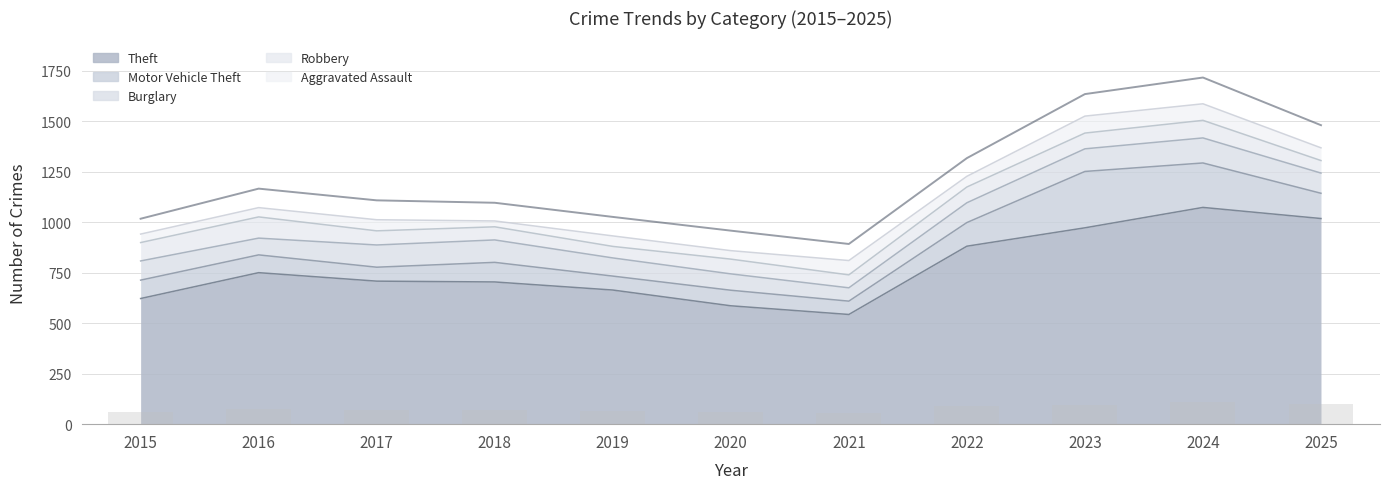

What is the total value across all series at 2024?

1586